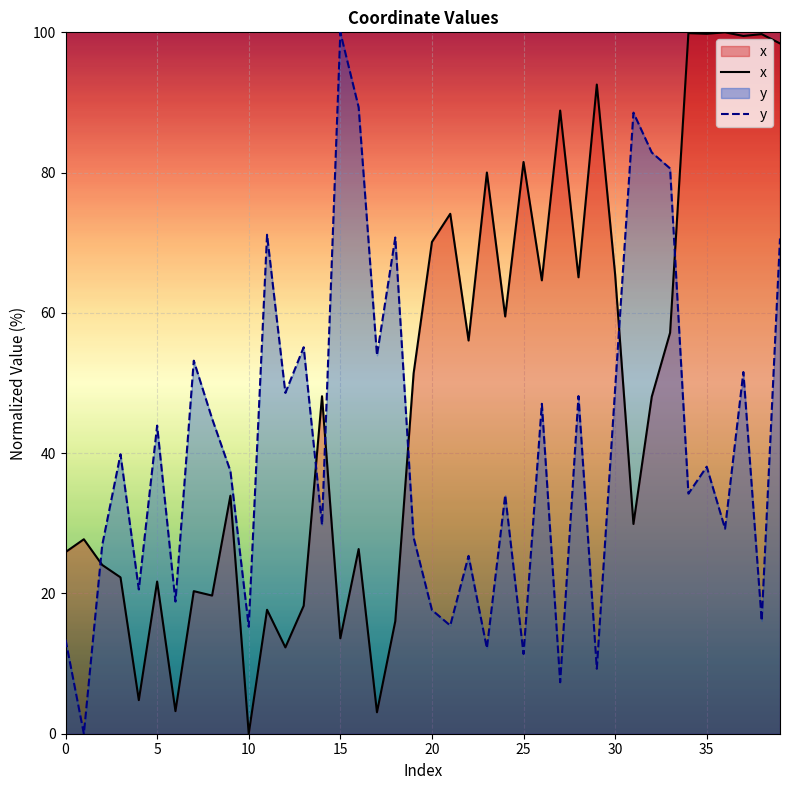

Which series has the largest total across all categories?

x